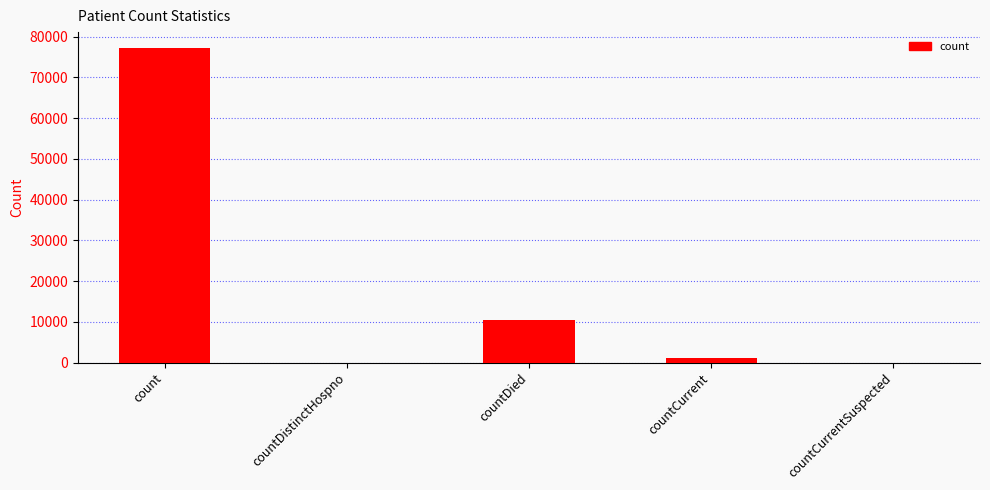

What is the sum of all values?

88780